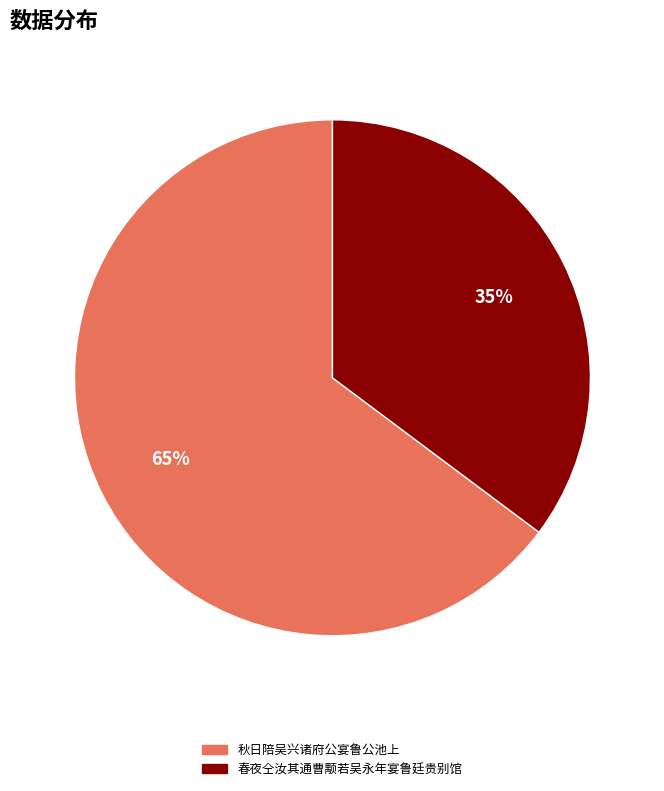

How many segments does this pie chart have?

2